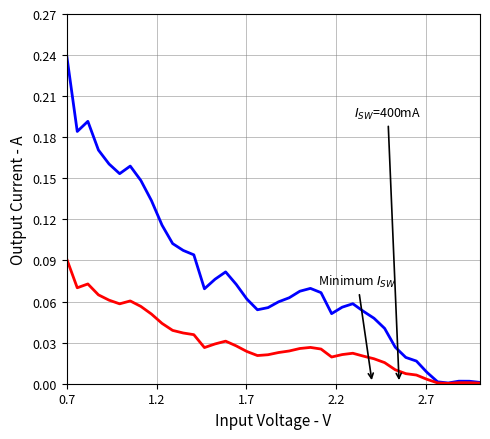

Does the chart display data point markers on the line(s)?

No